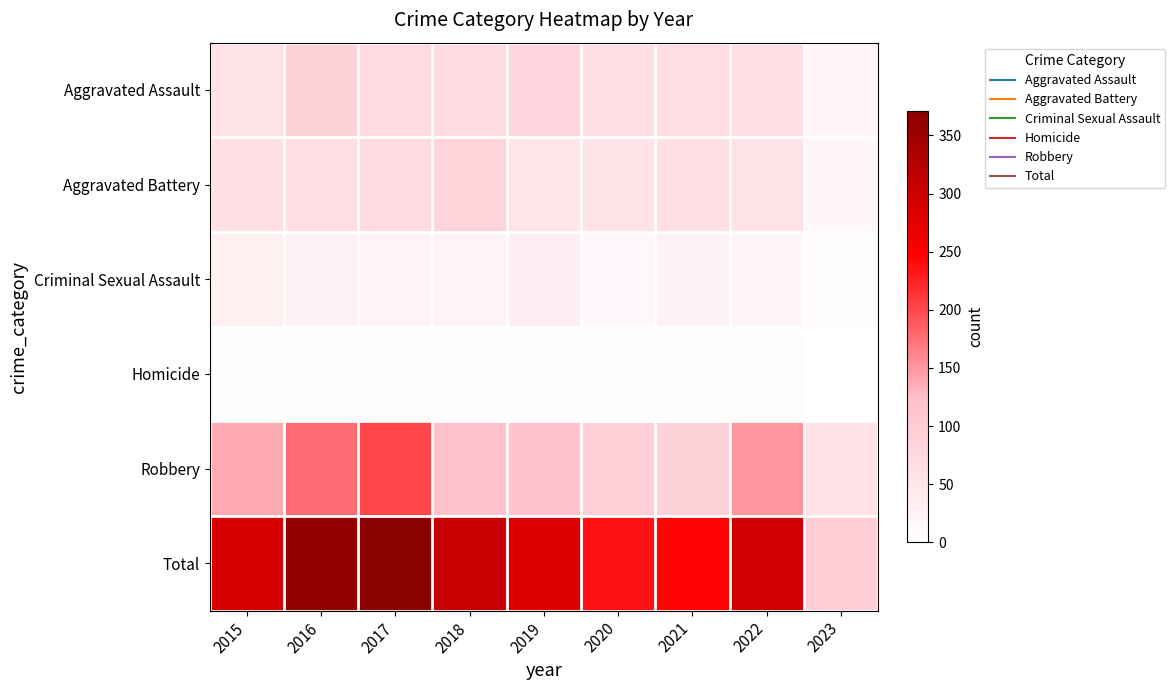

Reading left to right, what are all the values shown in this chart?

Aggravated Assault: 2015=56	2016=88	2017=72	2018=72	2019=80	2020=62	2021=66	2022=61	2023=19
Aggravated Battery: 2015=60	2016=66	2017=71	2018=86	2019=53	2020=57	2021=60	2022=56	2023=17
Criminal Sexual Assault: 2015=29	2016=26	2017=22	2018=24	2019=31	2020=15	2021=25	2022=21	2023=3
Homicide: 2015=5	2016=4	2017=4	2018=4	2019=4	2020=5	2021=6	2022=7	2023=0
Robbery: 2015=139	2016=178	2017=202	2018=121	2019=116	2020=97	2021=88	2022=151	2023=59
Total: 2015=289	2016=362	2017=371	2018=307	2019=284	2020=236	2021=245	2022=296	2023=98